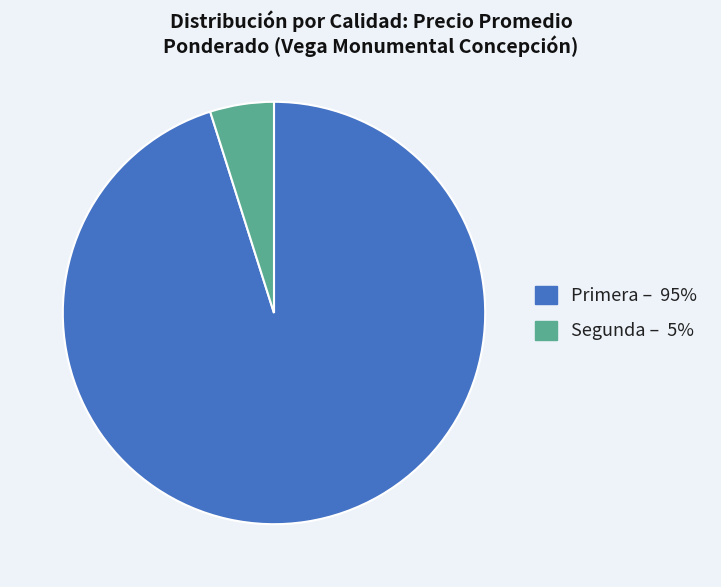

Do Primera and Segunda together represent more than half of the pie?

Yes